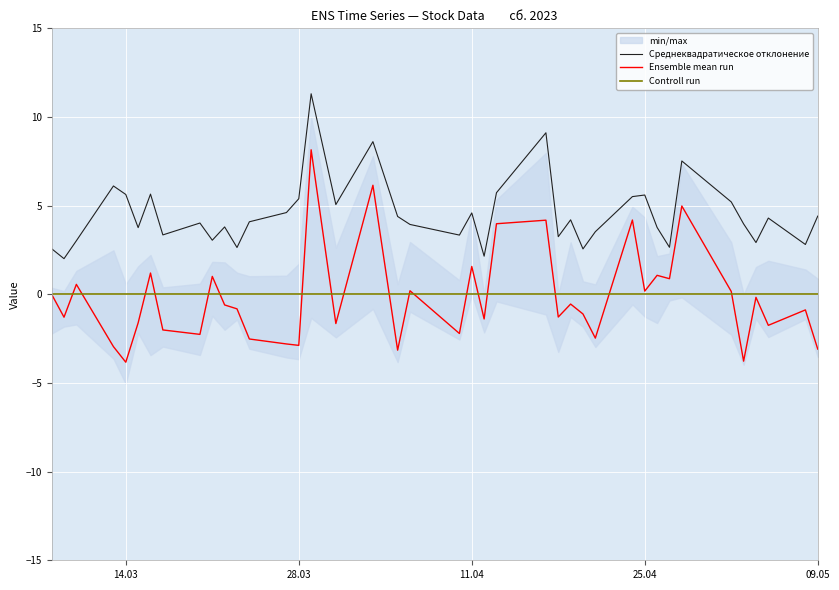

True or false: Среднеквадратическое отклонение and Ensemble mean run cross at least once.

False